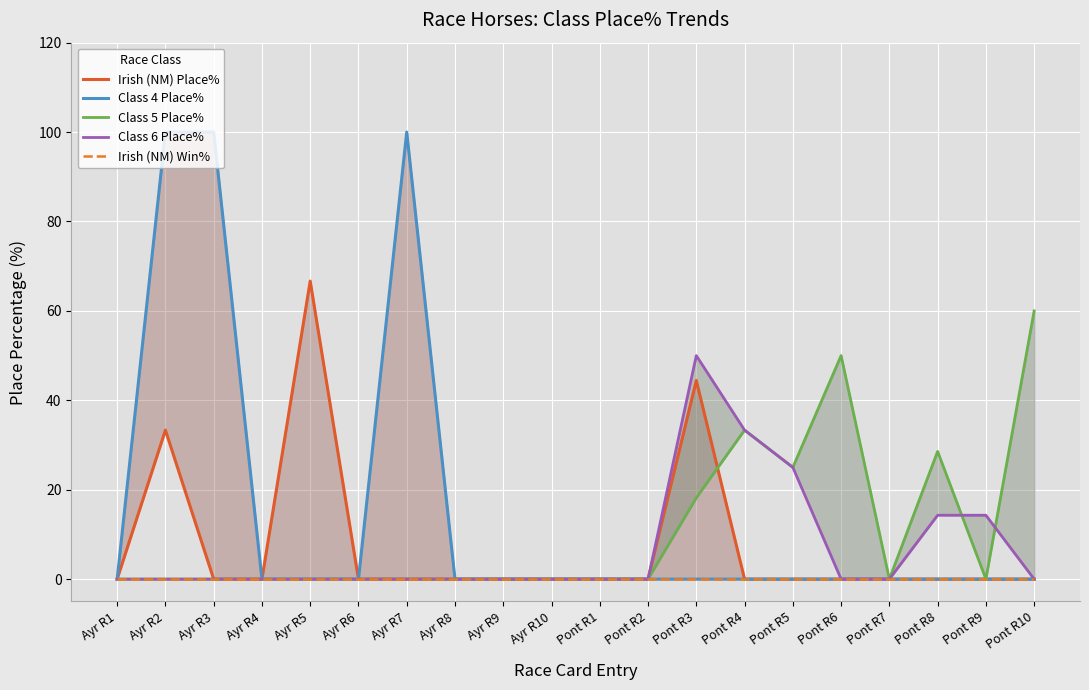

True or false: Class 5 Place% and Irish (NM) Win% intersect in this chart.

False